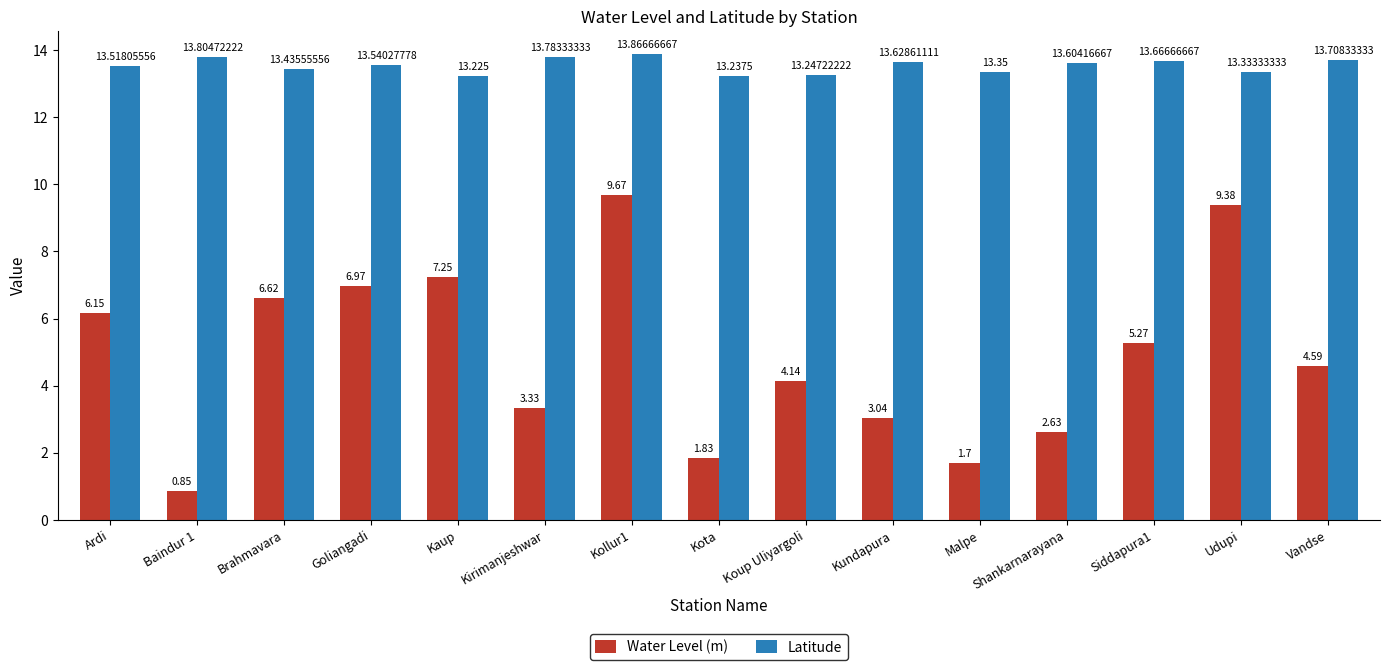

List the series in order of their peak value, lowest first.

Water Level (m), Latitude